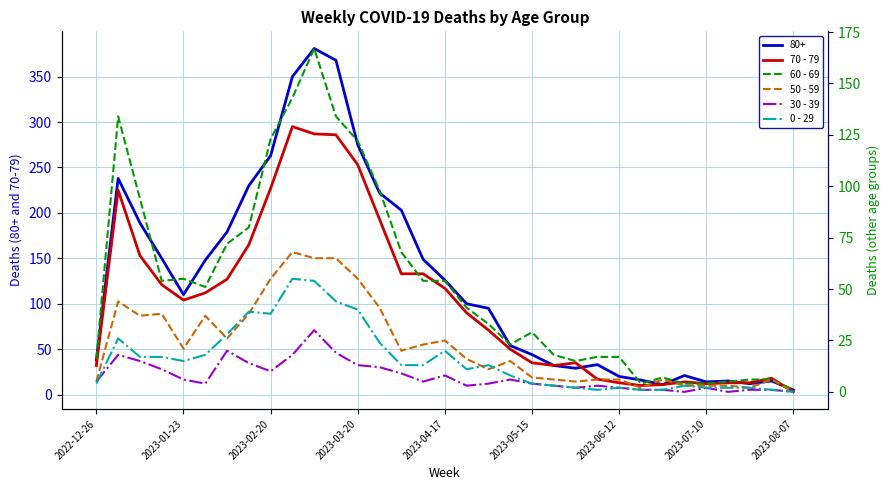

Is it true that 30 - 39 equals 9 at 14?

True